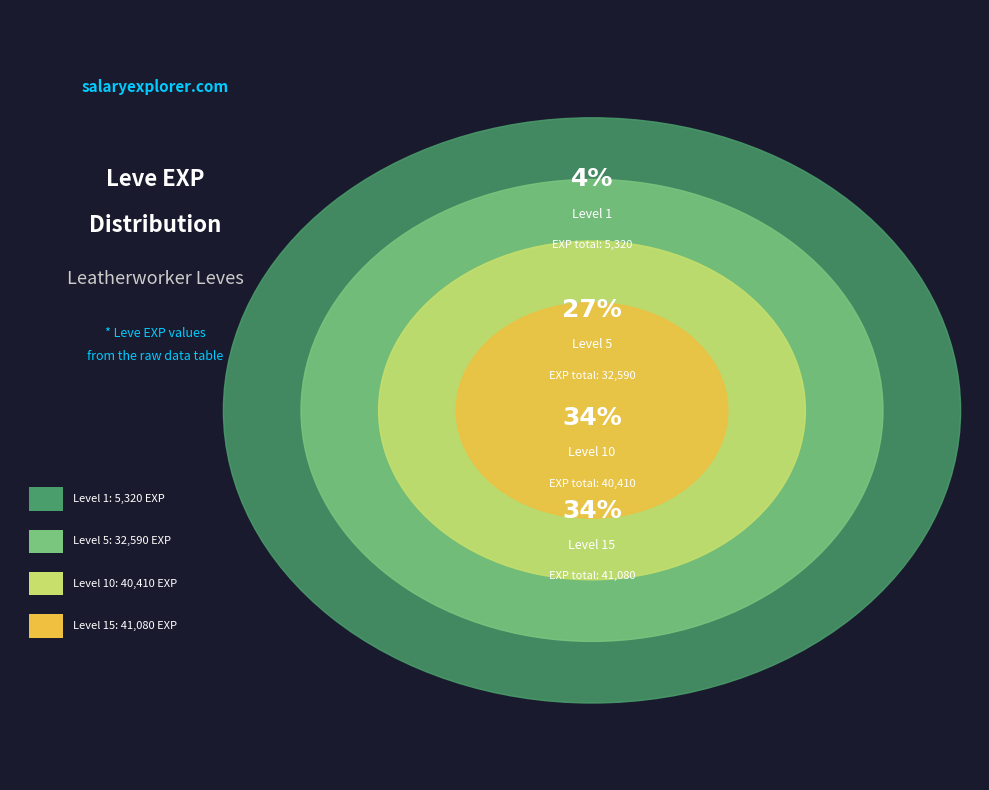

Is there any slice that represents more than half of the pie?

No